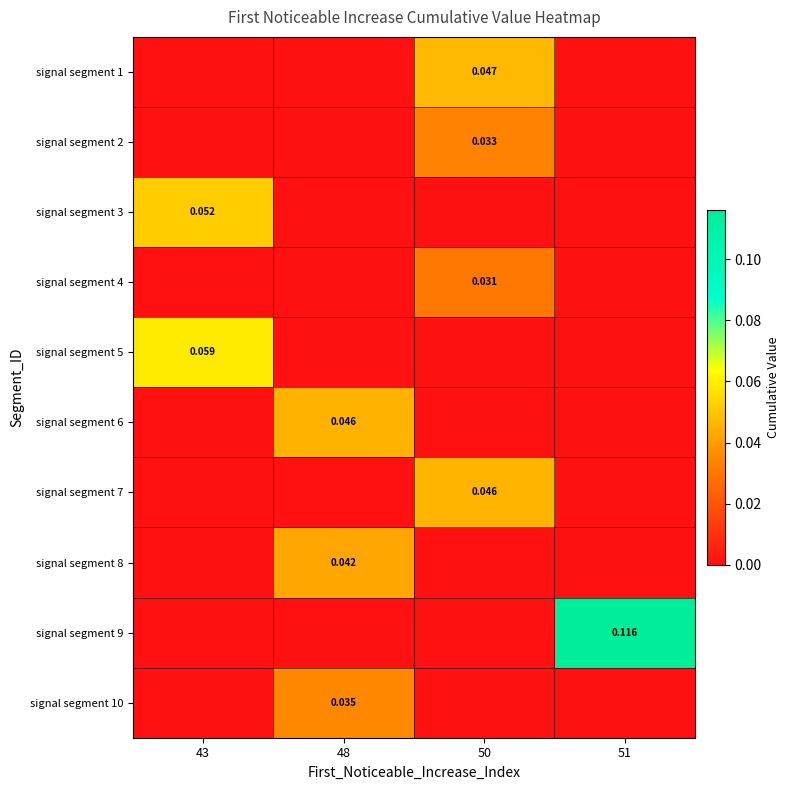

How many series are shown in this chart?

10